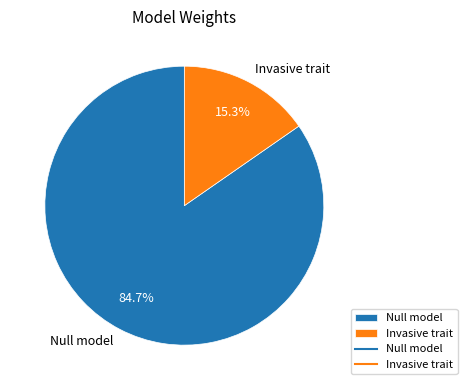

Which slice is the smallest?

Invasive trait